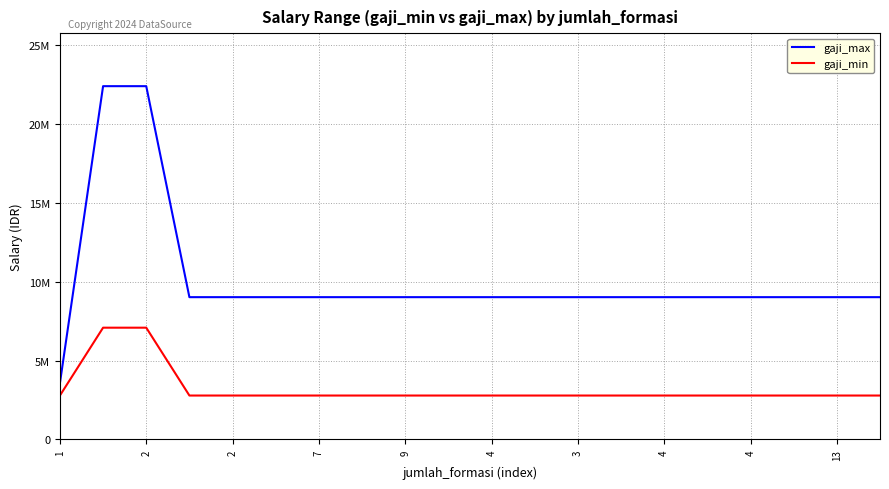

Does the chart display data point markers on the line(s)?

No